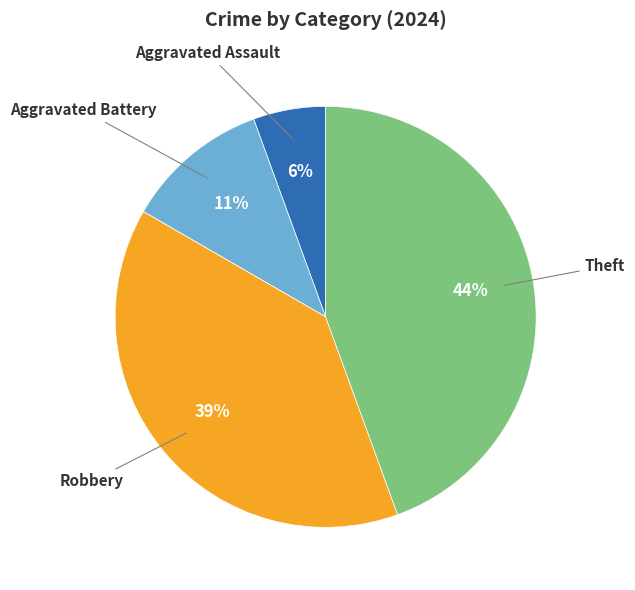

To the nearest percent, what is the difference between the largest and smallest slice percentages?

44%